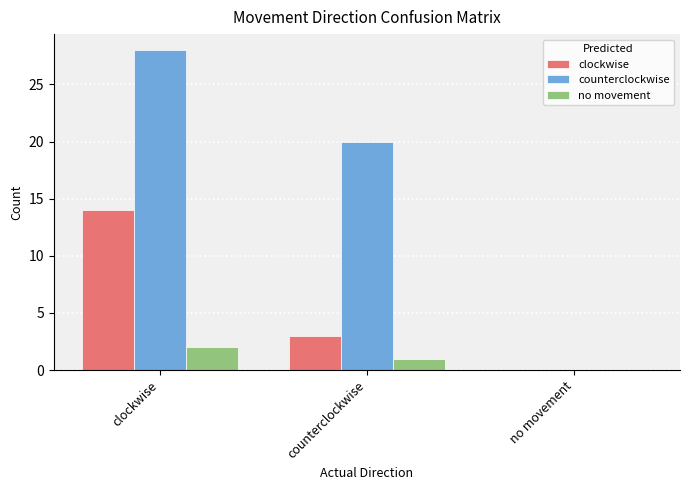

Is the value of clockwise at counterclockwise greater than the value of no movement at no movement?

Yes